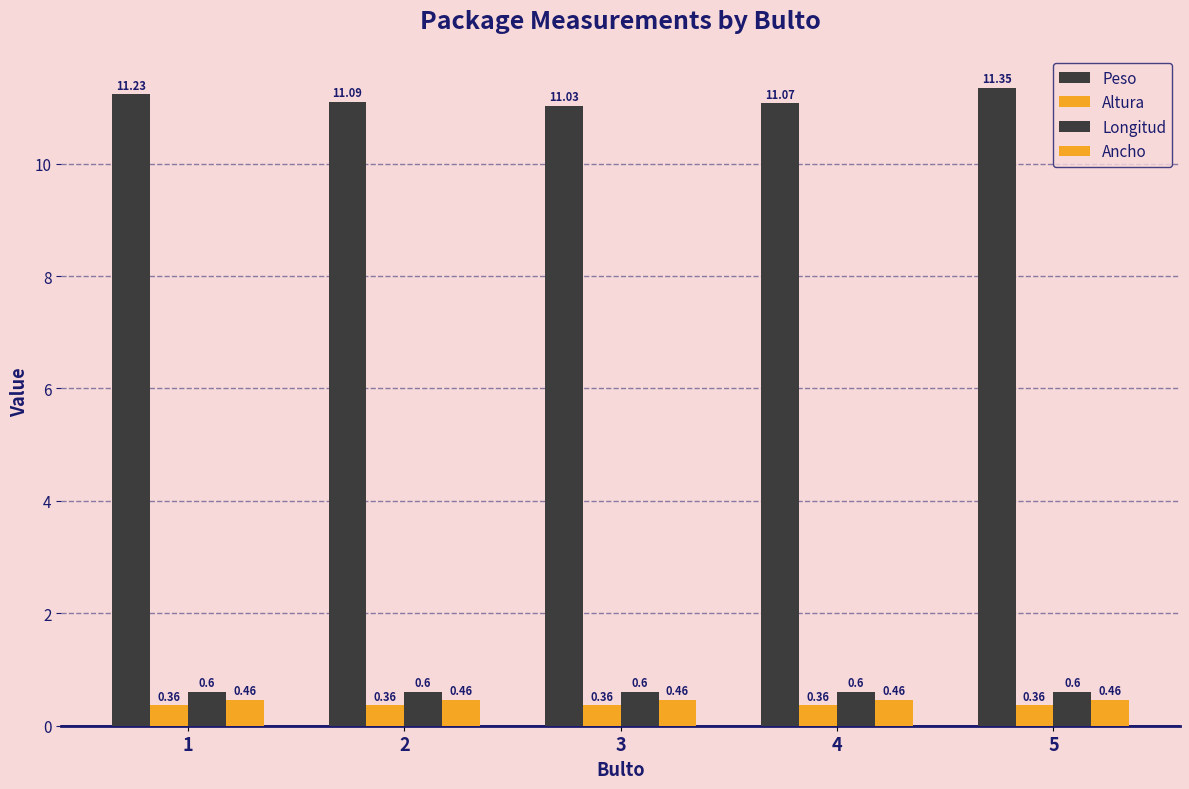

How many bars are there in each group?

4